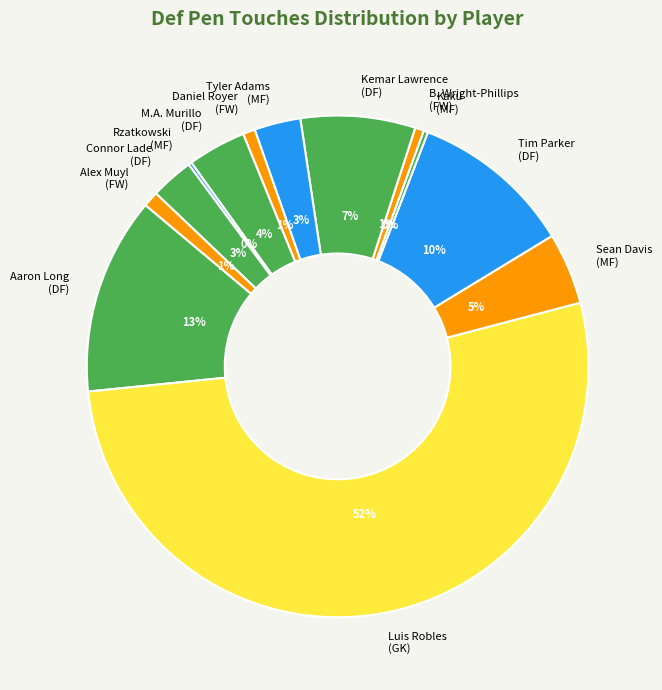

True or false: Tim Parker (DF) accounts for 22% of the total.

False